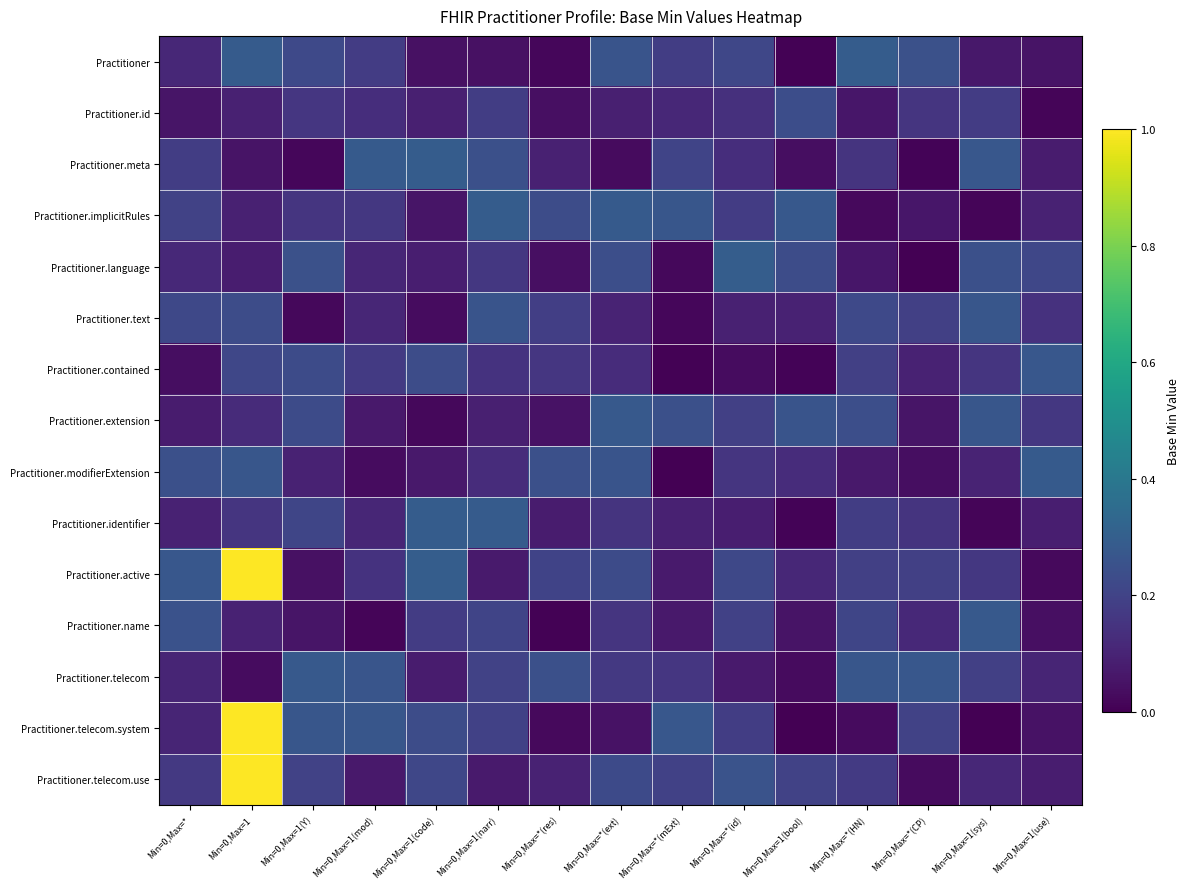

Rank the series by their maximum value, from highest to lowest.

Practitioner.telecom.system, Practitioner.telecom.use, Practitioner.active, Practitioner.language, Practitioner.identifier, Practitioner, Practitioner.implicitRules, Practitioner.meta, Practitioner.modifierExtension, Practitioner.name, Practitioner.extension, Practitioner.telecom, Practitioner.contained, Practitioner.text, Practitioner.id